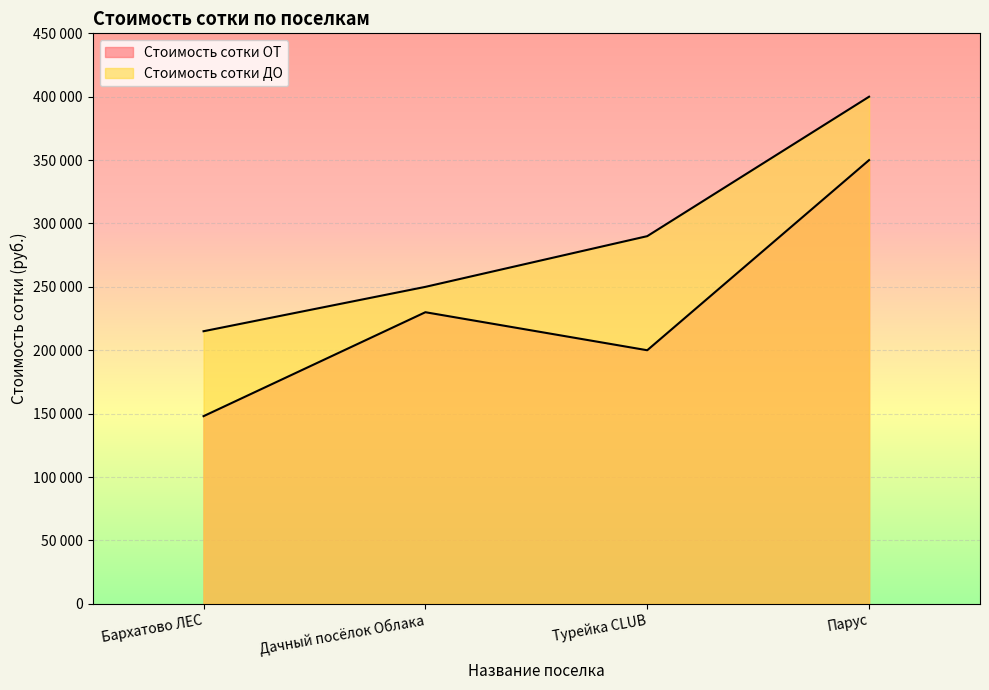

What is the value of the Стоимость сотки ОТ point at the 2nd from the left?

230000